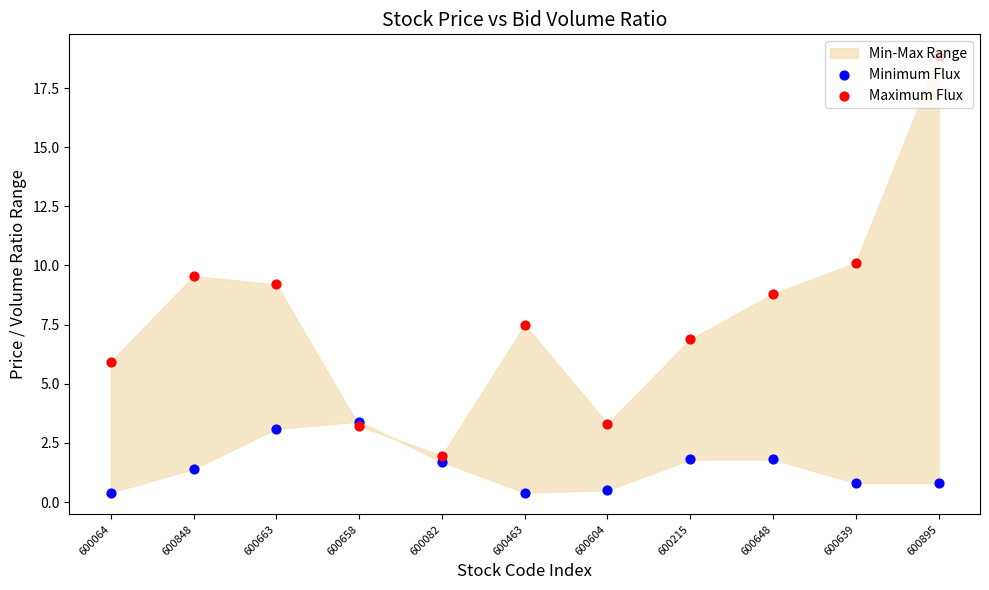

Which series has the largest Y range (max minus min)?

Maximum Flux